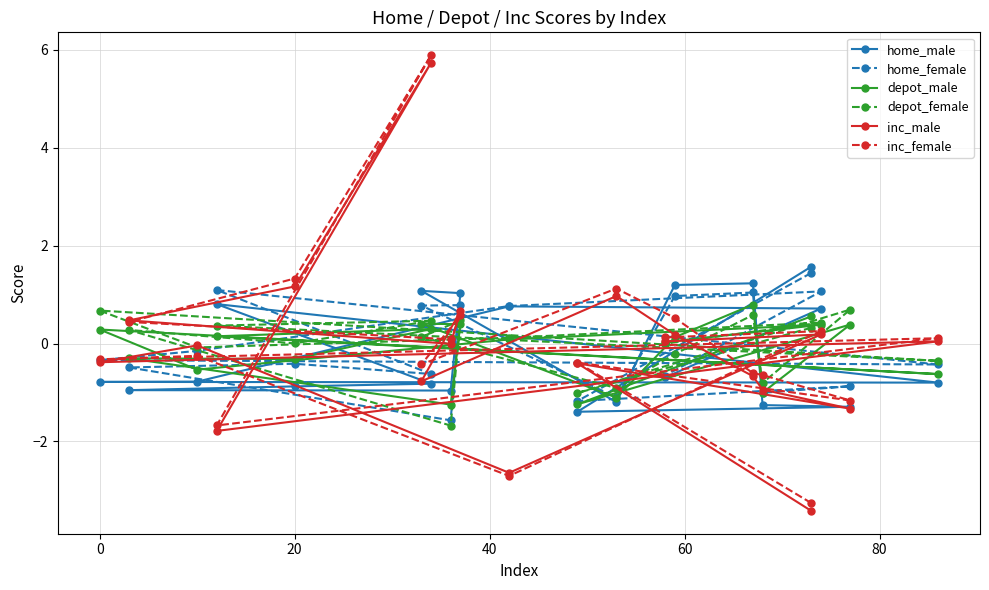

How many values in the depot_male series are below 0?

8